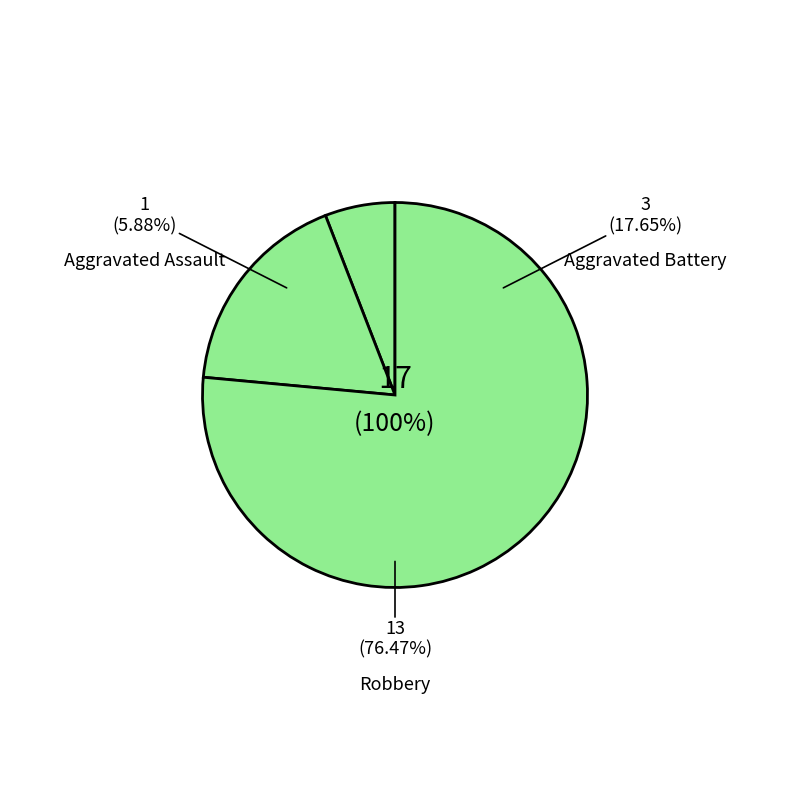

What percentage is the Aggravated Battery slice, to the nearest percent?

18%